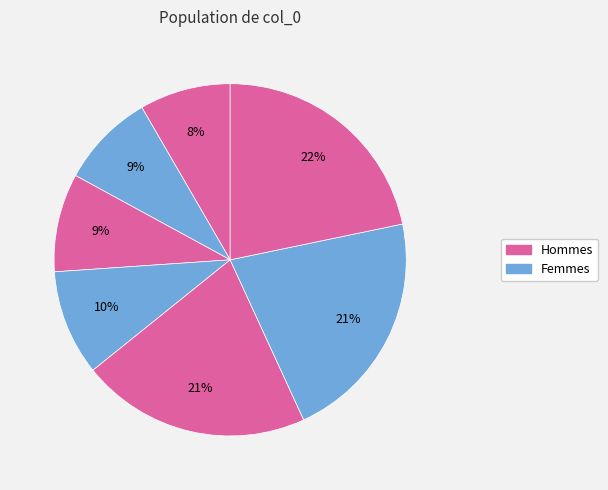

How many slices are in this pie chart?

7